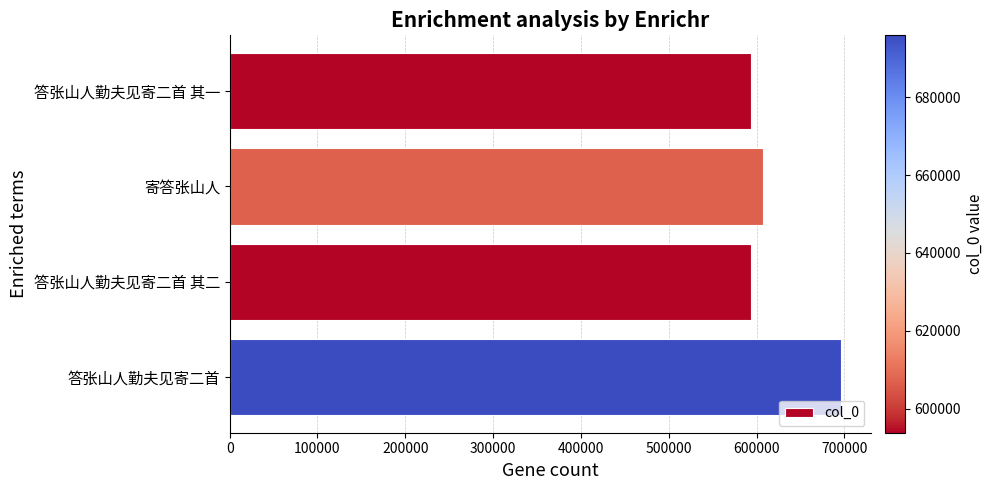

What is the ratio of the value at 答张山人勤夫见寄二首 其一 to the value at 答张山人勤夫见寄二首?

0.9